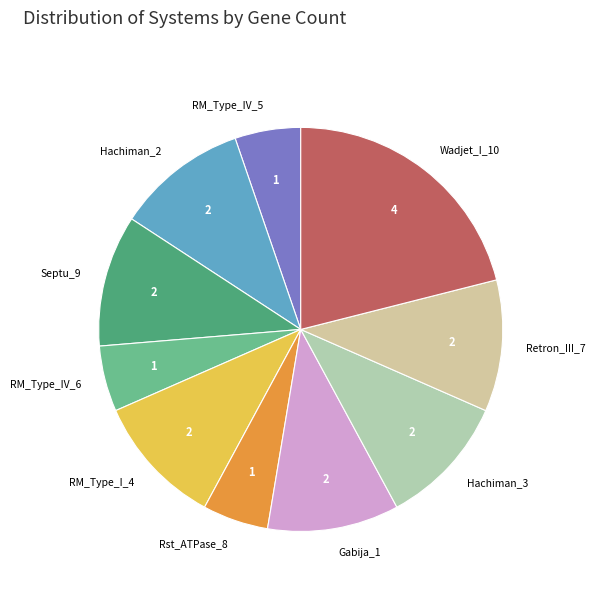

What is the ratio of the value at RM_Type_IV_6 to the value at RM_Type_IV_5?

1.0